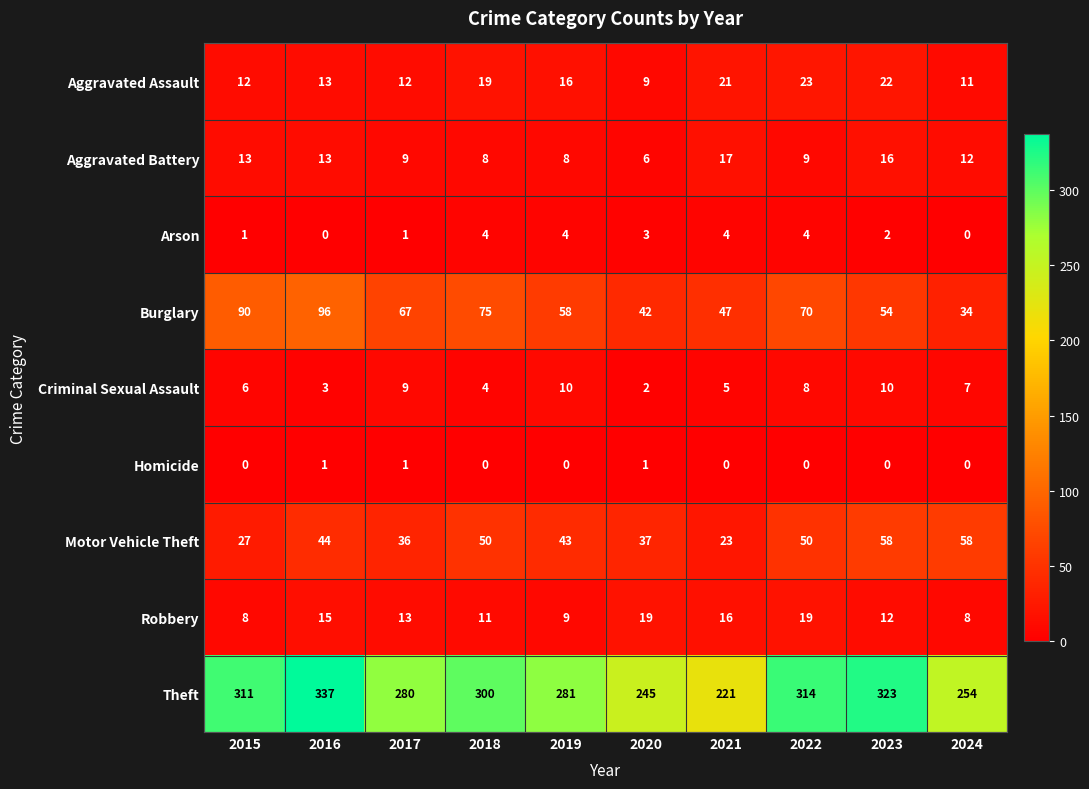

Which series has the widest spread of values?

Theft